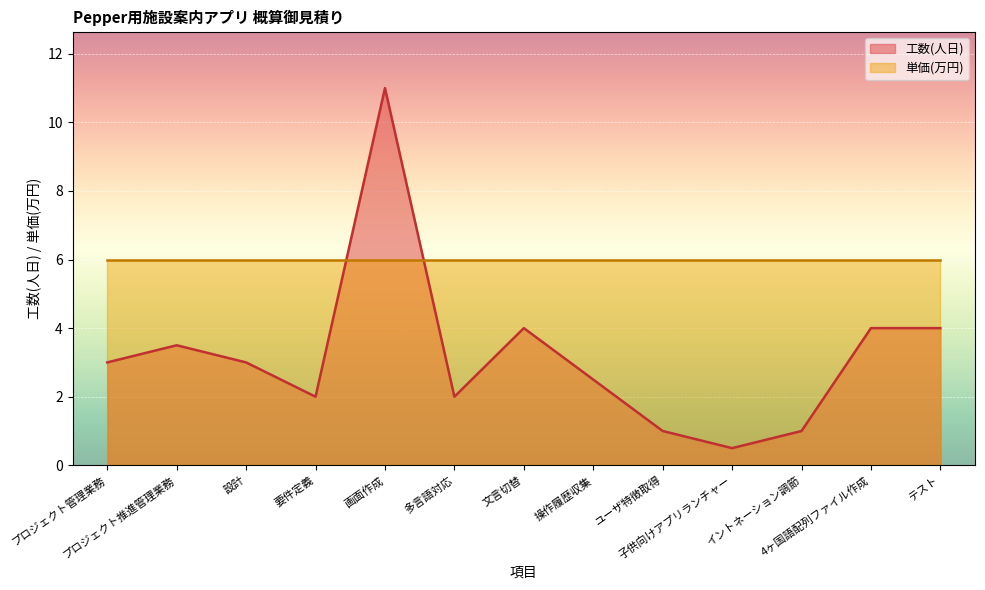

What is the ratio of the value at 子供向けアプリランチャー to the value at 要件定義?

0.2